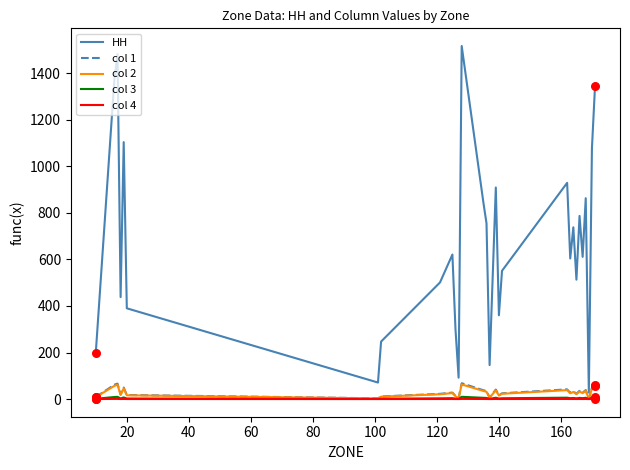

What are all the series names shown in the legend?

HH, col 1, col 2, col 3, col 4